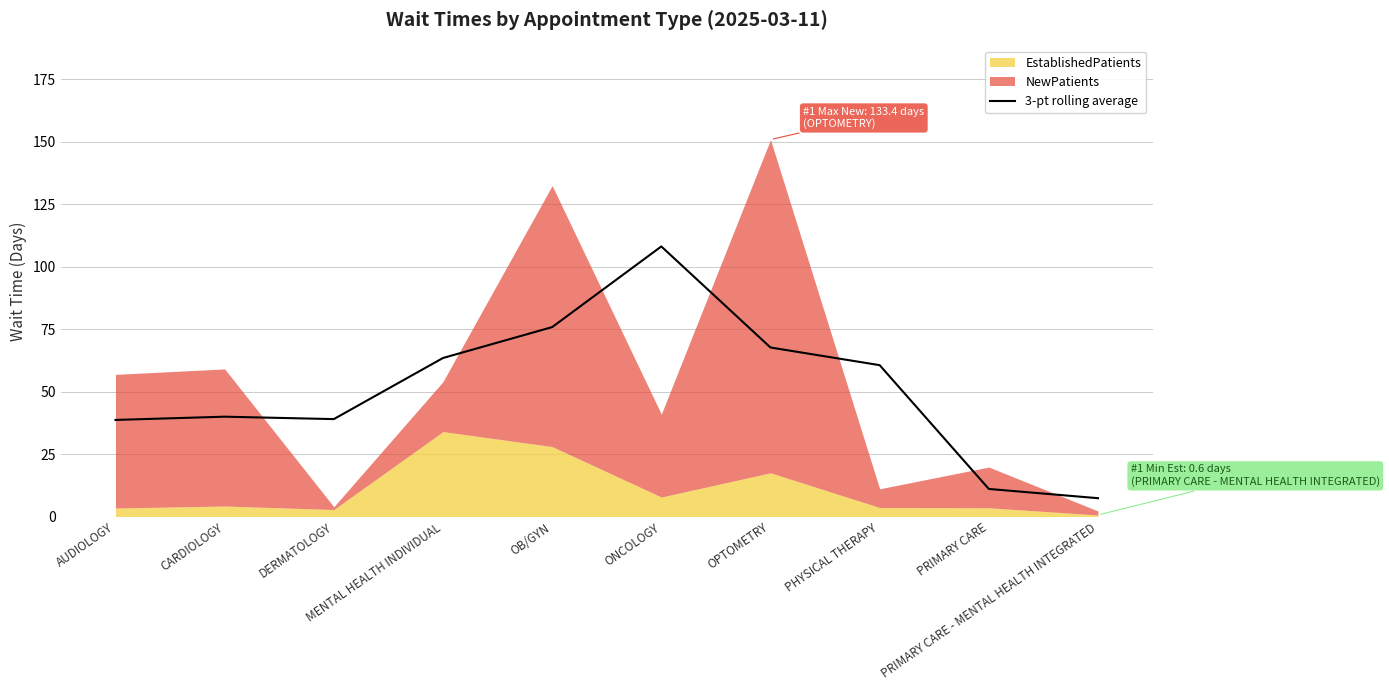

The value at AUDIOLOGY is 68.3. True or false?

False